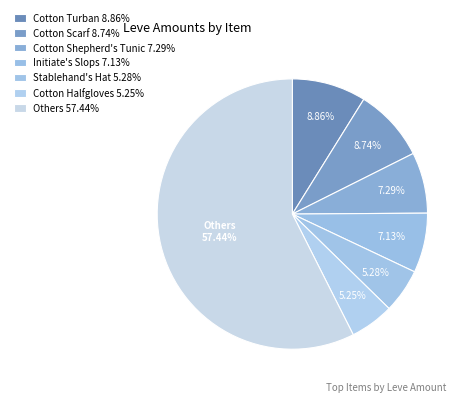

Does any single category account for the majority?

No